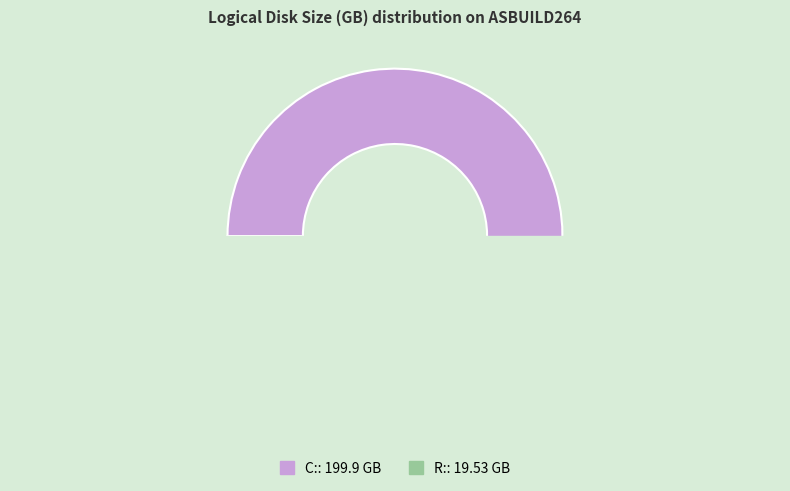

How many slices are in this pie chart?

2